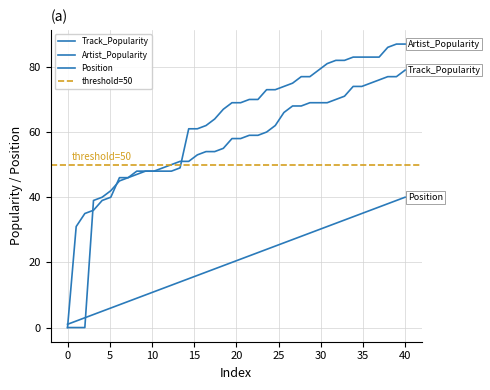

Rank the series by their maximum value, from highest to lowest.

Artist_Popularity, Track_Popularity, Position